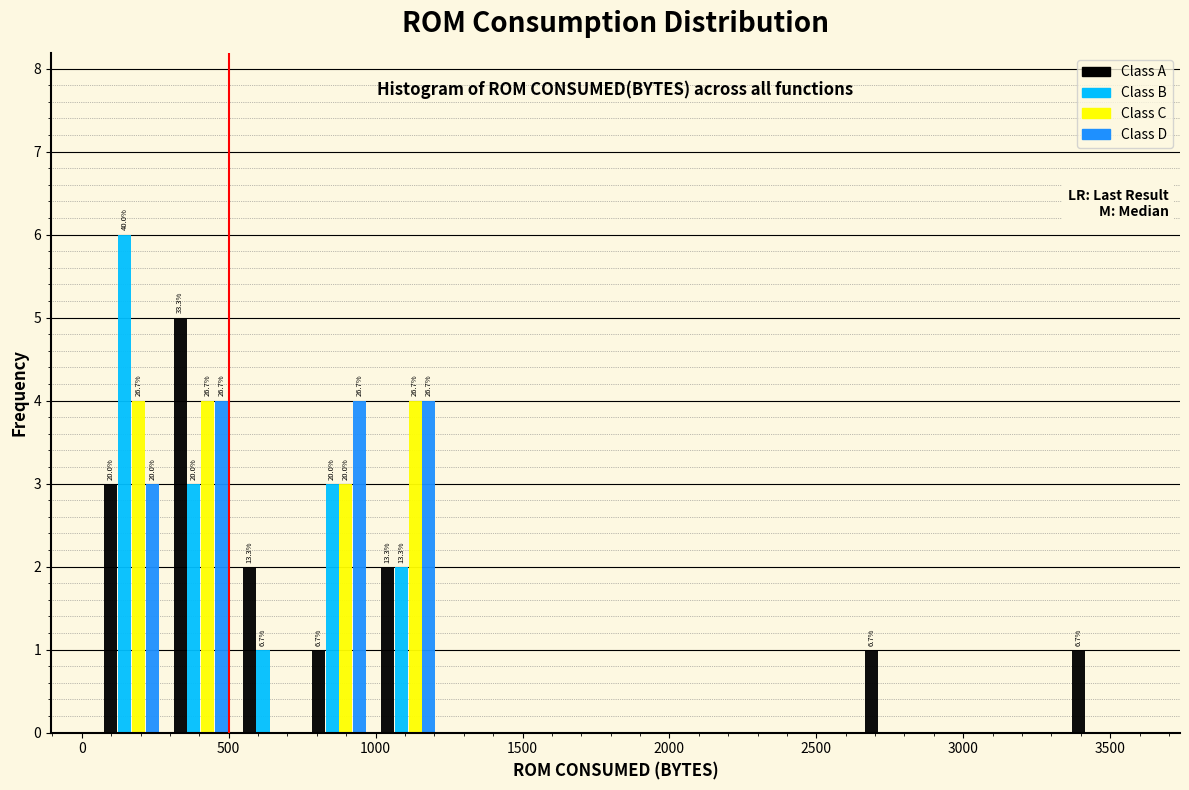

In the Class B series, which range on the x-axis has the tallest bar?

50 to 300